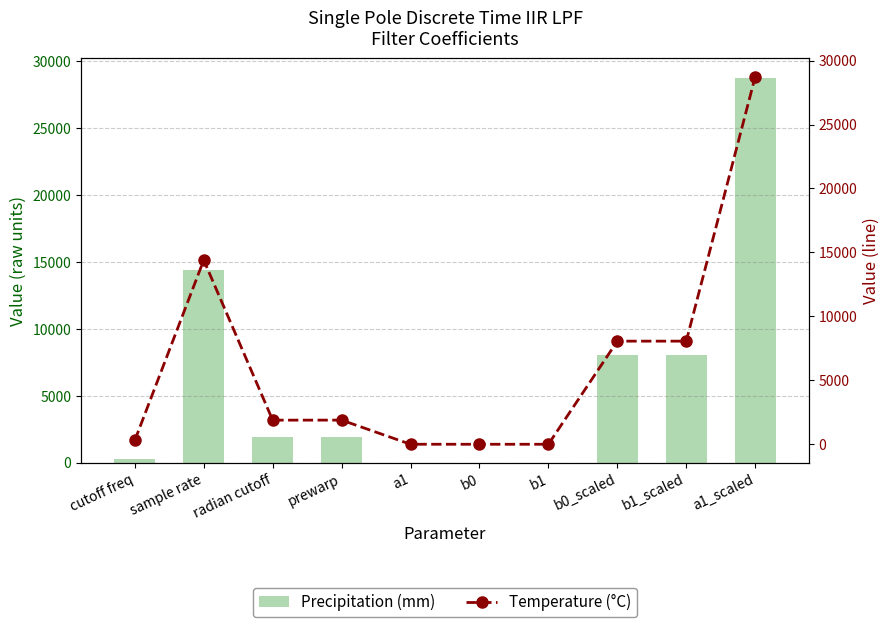

What is the difference between the Precipitation (mm) values at a1_scaled and sample rate?

14337.0